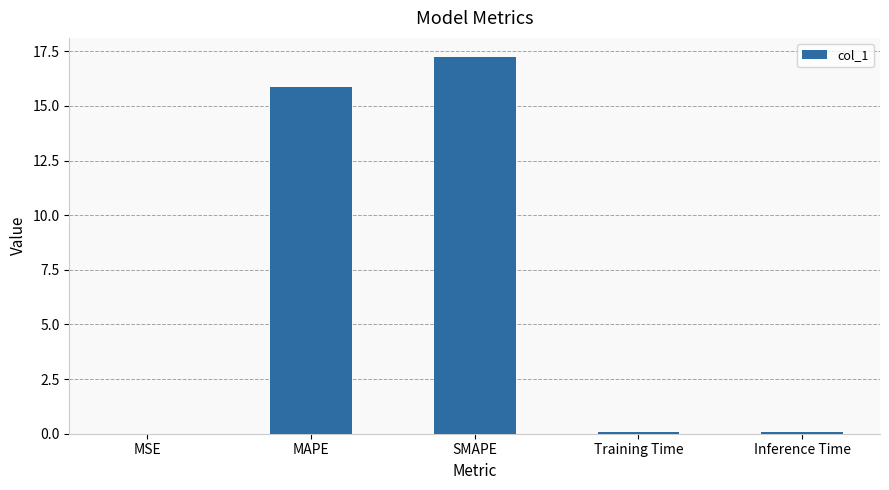

What is the greatest value displayed?

17.3